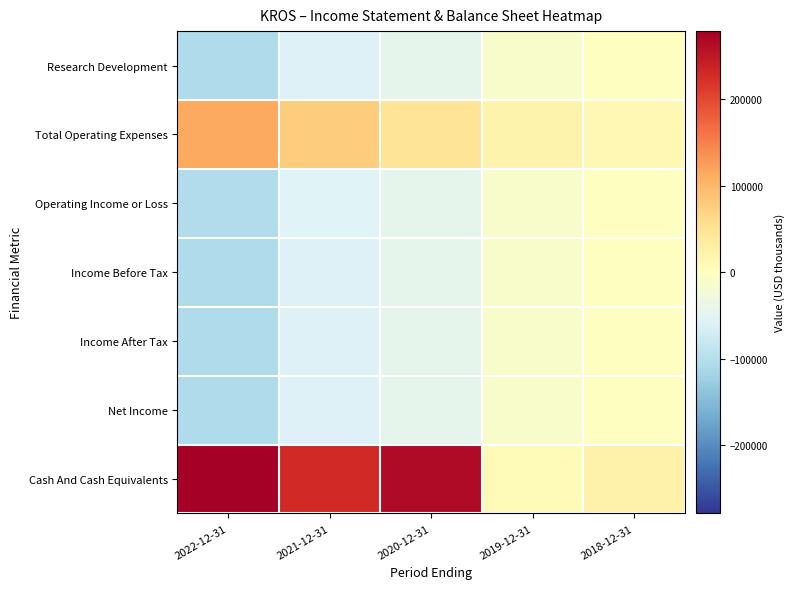

The Income After Tax series shows -12300 at 2019-12-31. True or false?

True